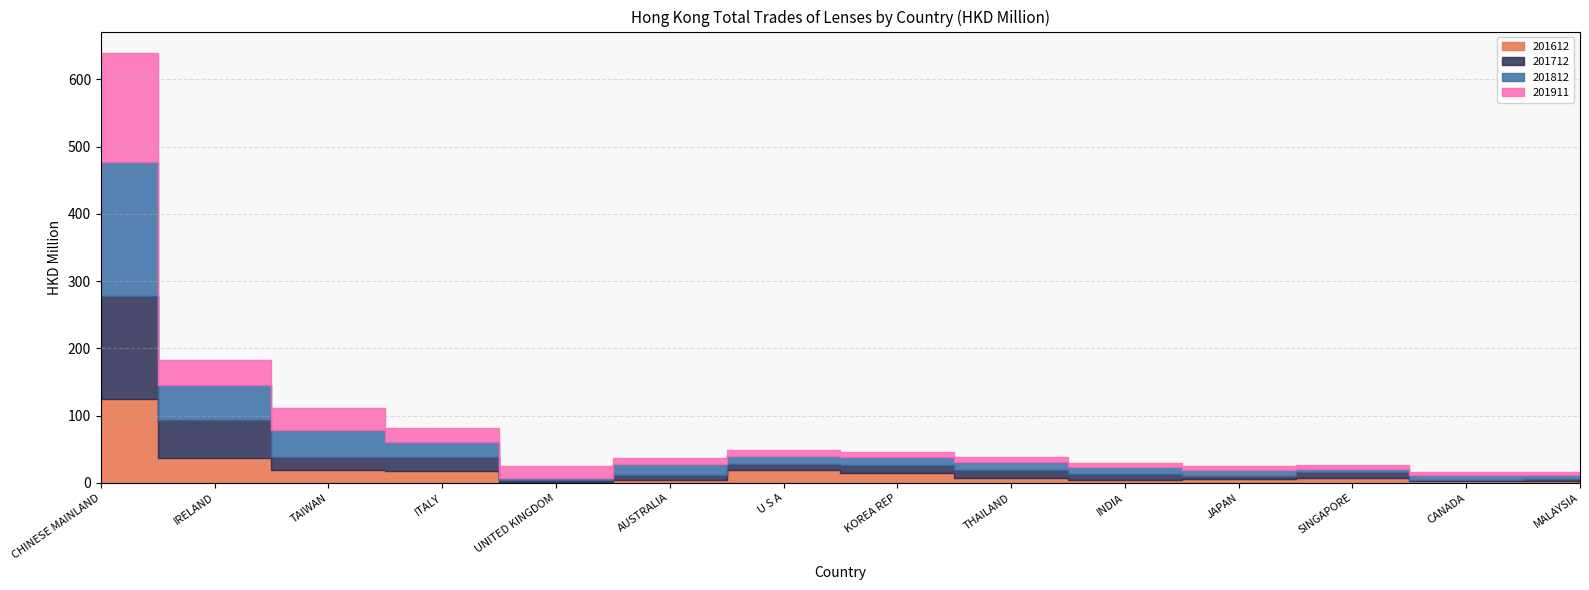

How many values in the 201612 series exceed 8?

7